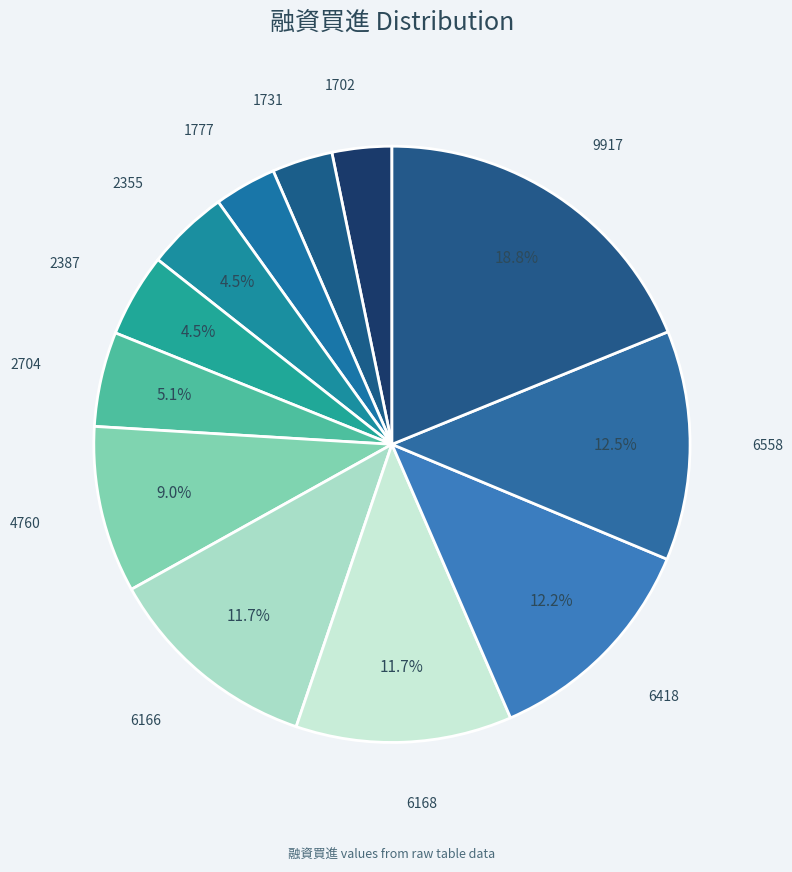

True or false: 1702 accounts for 3% of the total.

True